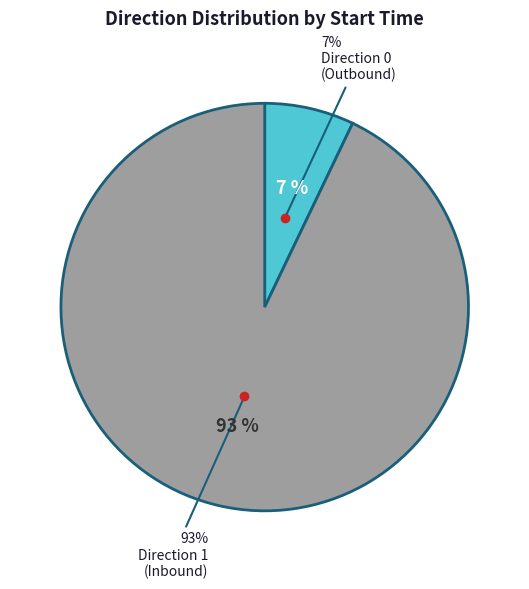

To the nearest percent, what is the average slice percentage?

50%